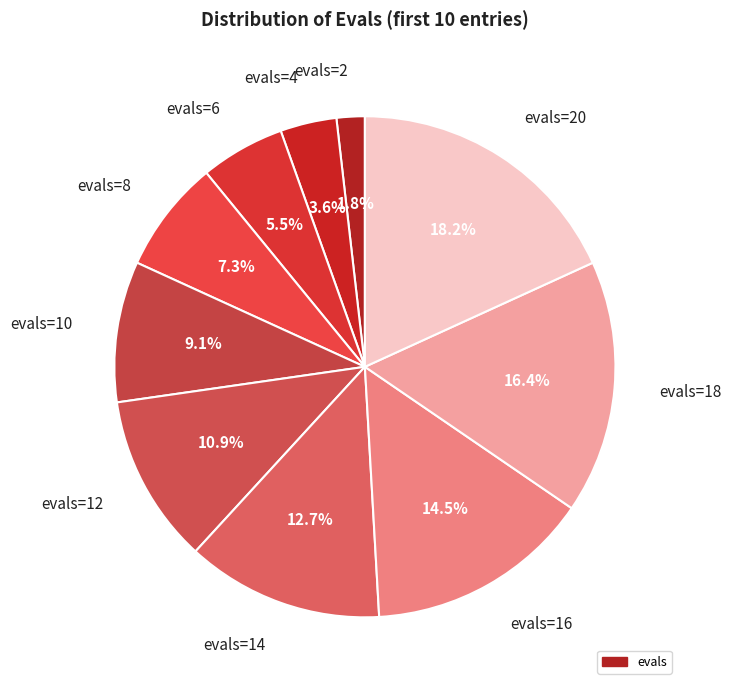

The evals=8 slice represents 21% of the pie. True or false?

False